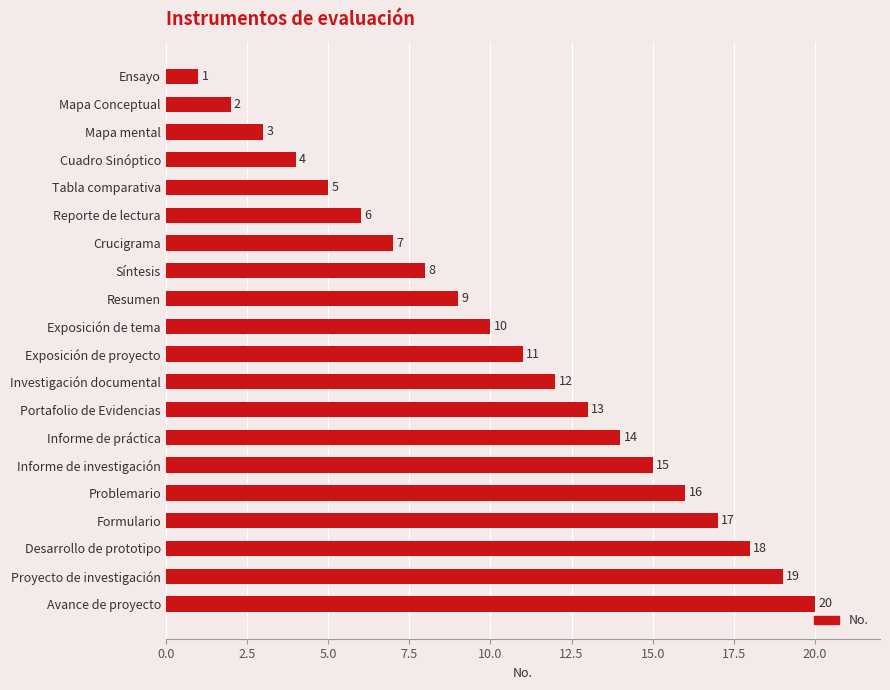

True or false: the data shows 21 at Informe de investigación.

False